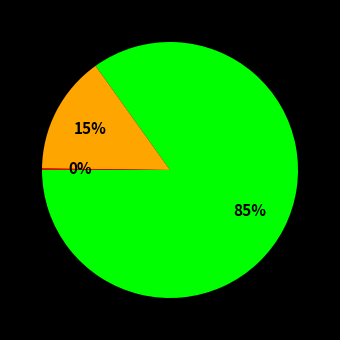

Is there any slice that represents more than half of the pie?

Yes